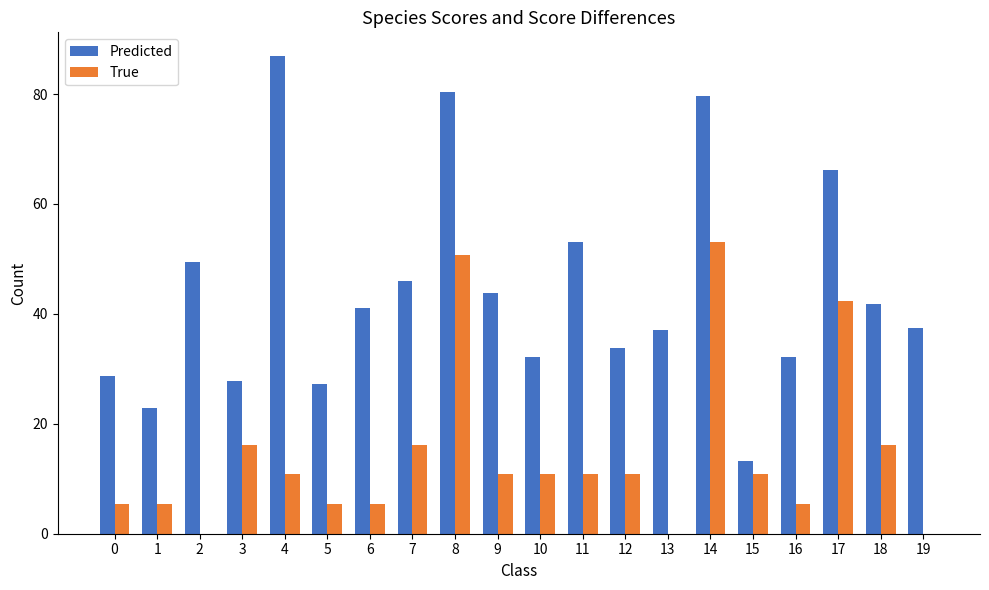

How many data points in Predicted are above 41?

10